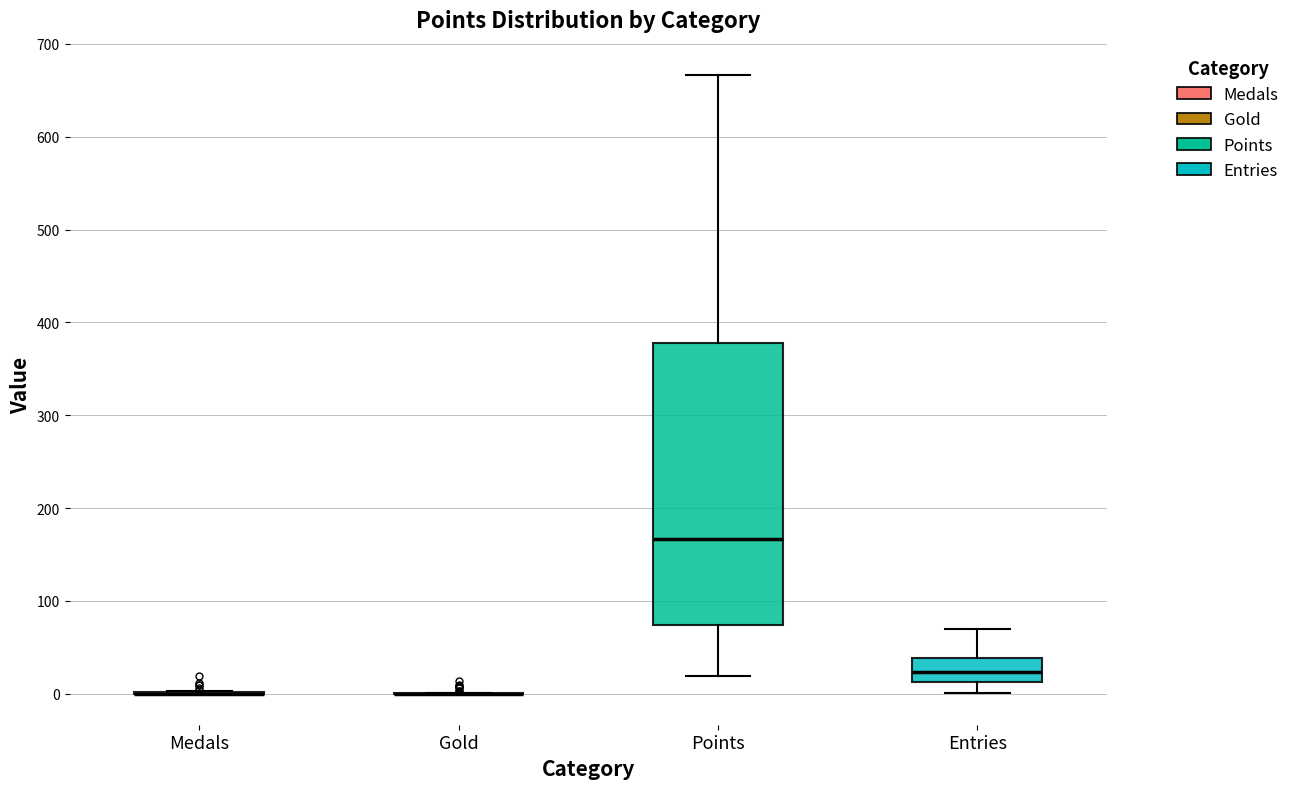

Reading left to right, read every box against the y-axis: the position of its median line, the range the box covers, and the ends of its whiskers. The values are not printed on the chart, so give them approximately, as read against the axis.

Medals: box collapsed to a line at 0, whiskers 0 to 0
Gold: box collapsed to a line at 0, whiskers 0 to 0
Points: median 170, box 70 to 380, whiskers 20 to 670
Entries: median 20, box 10 to 40, whiskers 0 to 70